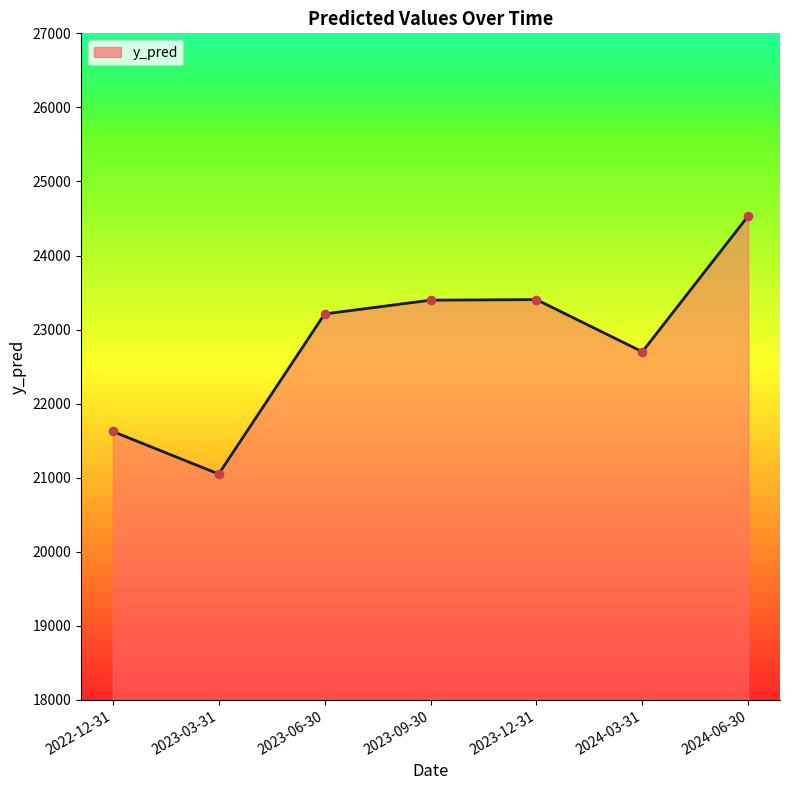

What is the change in value from 2024-03-31 to 2024-06-30?

+1834.3